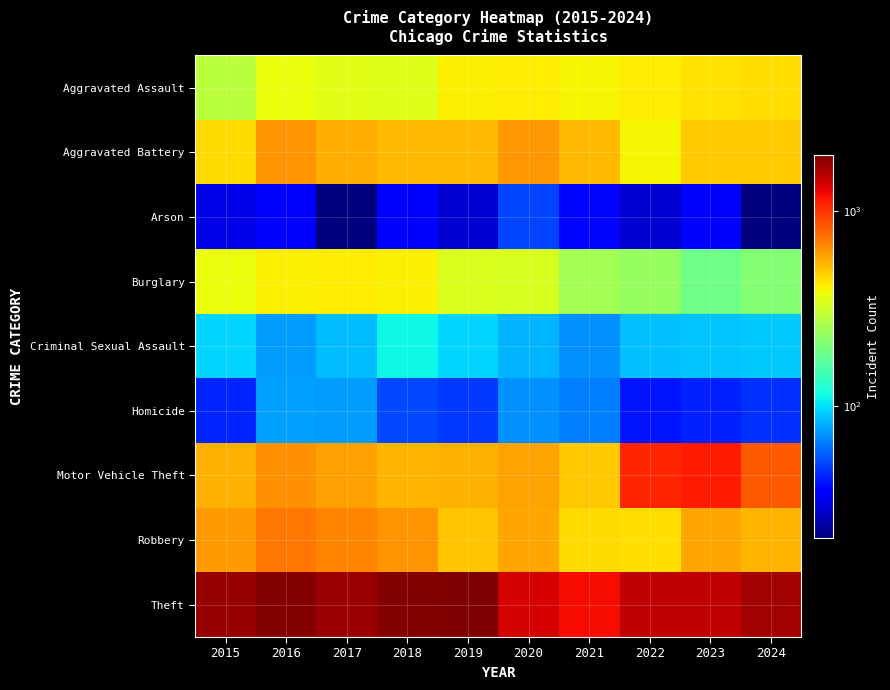

How many data points does each series have?

10